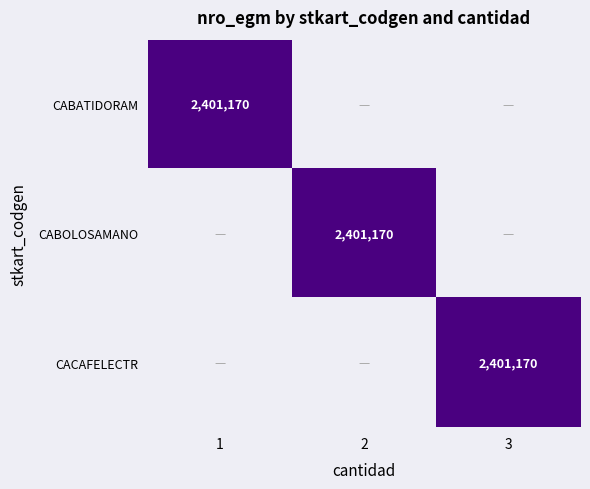

The CACAFELECTR series shows 1044856 at 3. True or false?

False